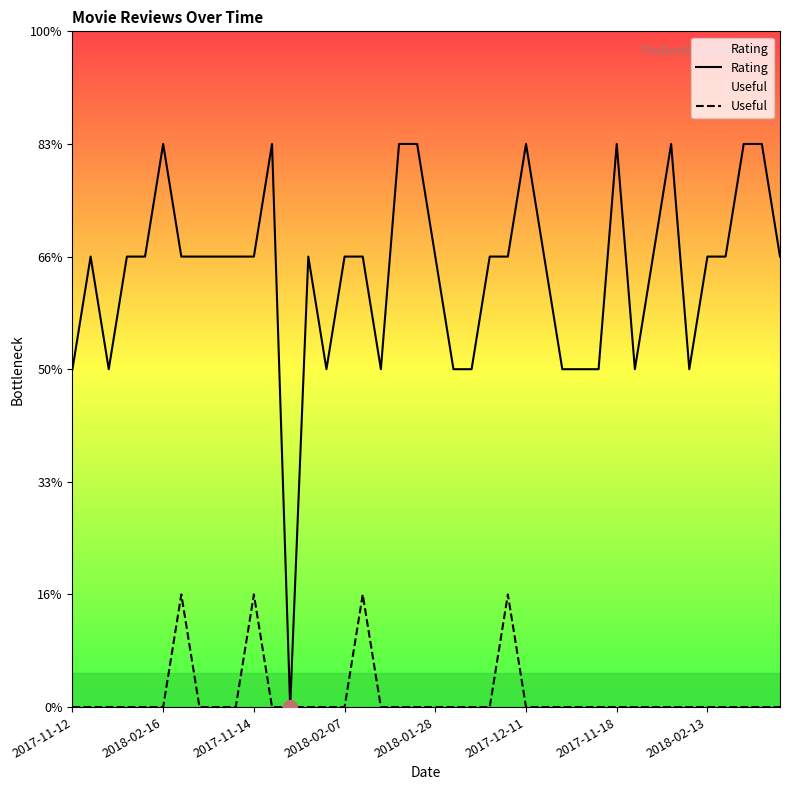

Count the number of data series in this chart.

2